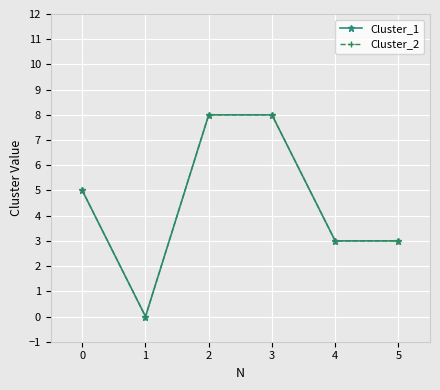

Is this an area chart (filled region under the line)?

No